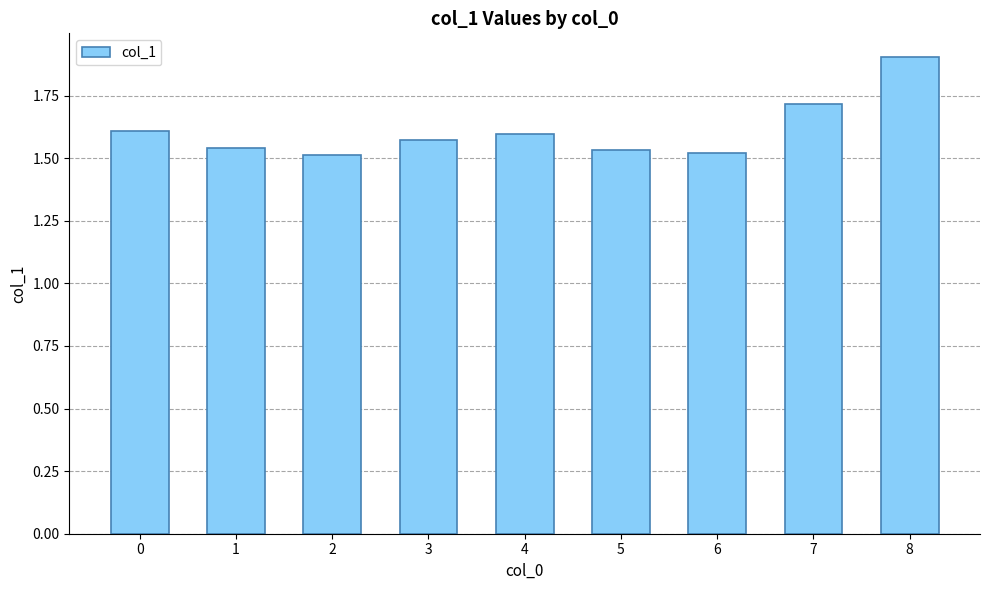

Is it true that the value at 8 is 1.9?

True